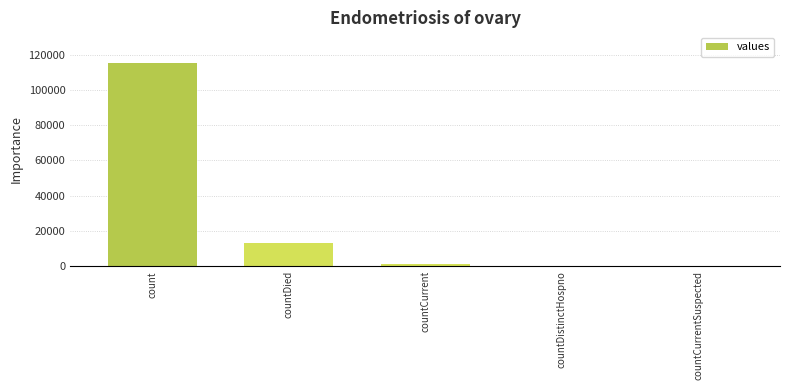

Reading right to left, list all the values displayed in this chart.

countCurrentSuspected=0	countDistinctHospno=0	countCurrent=1383	countDied=13343	count=115379